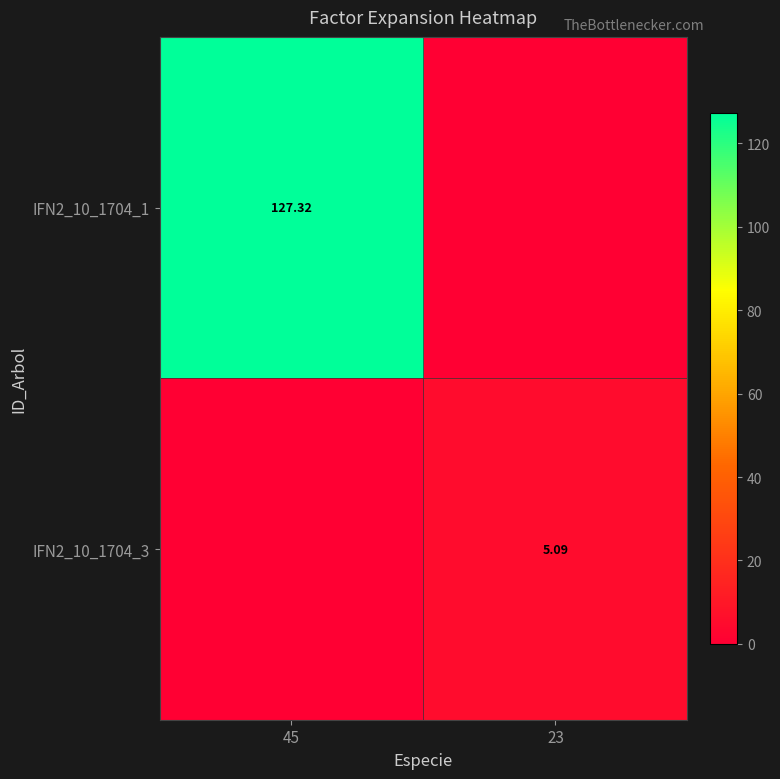

What is the sum of the IFN2_10_1704_1 values at 45 and 23?

127.3